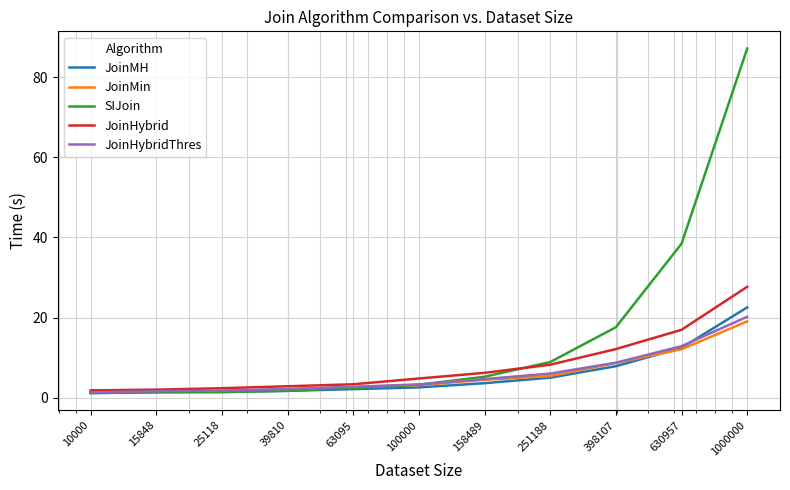

Which series has the largest range (max minus min)?

SIJoin